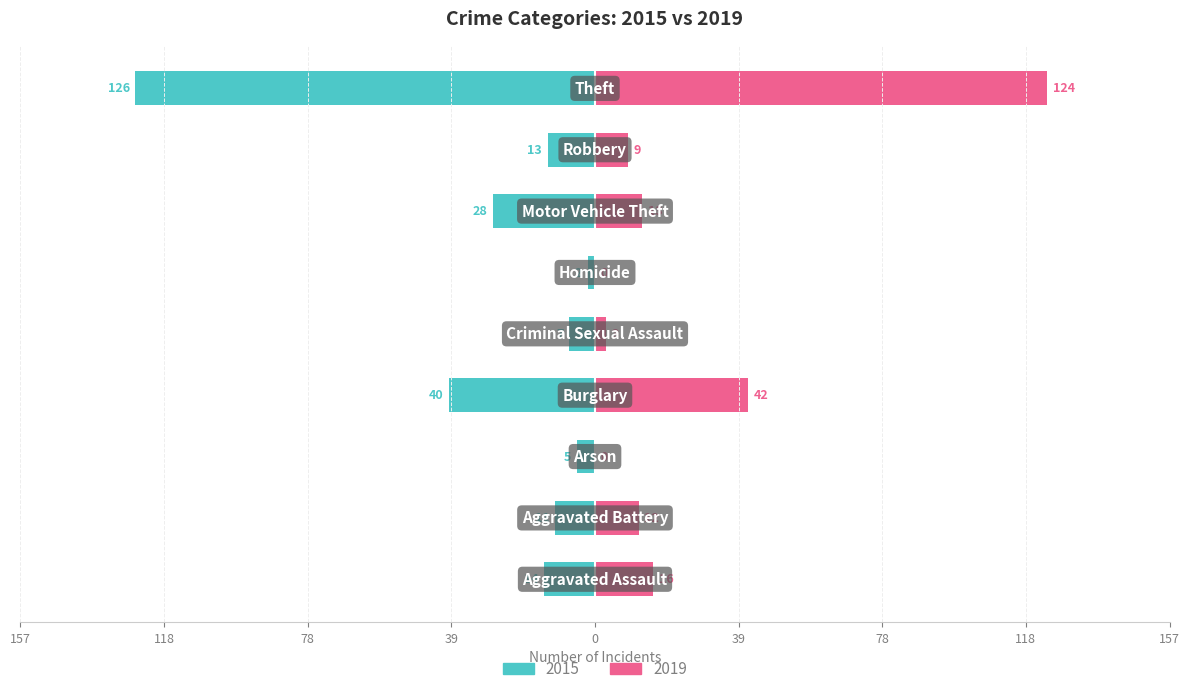

Reading left to right, what are all the values shown in this chart?

2015: -14	-11	-5	-40	-7	-2	-28	-13	-126
2019: 16	12	0	42	3	0	13	9	124